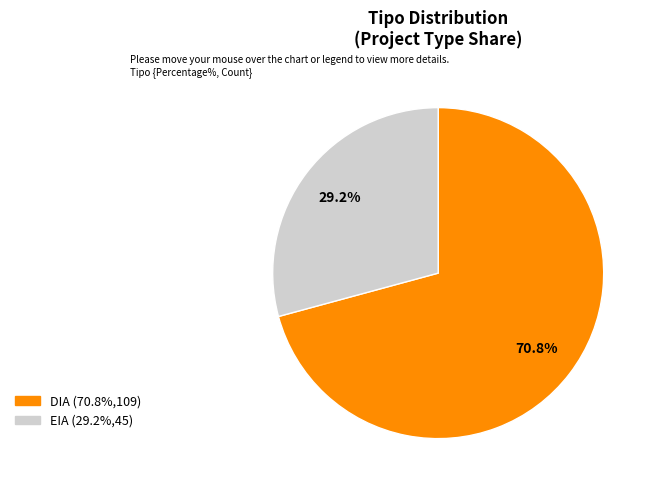

To the nearest percent, what portion does DIA represent?

71%